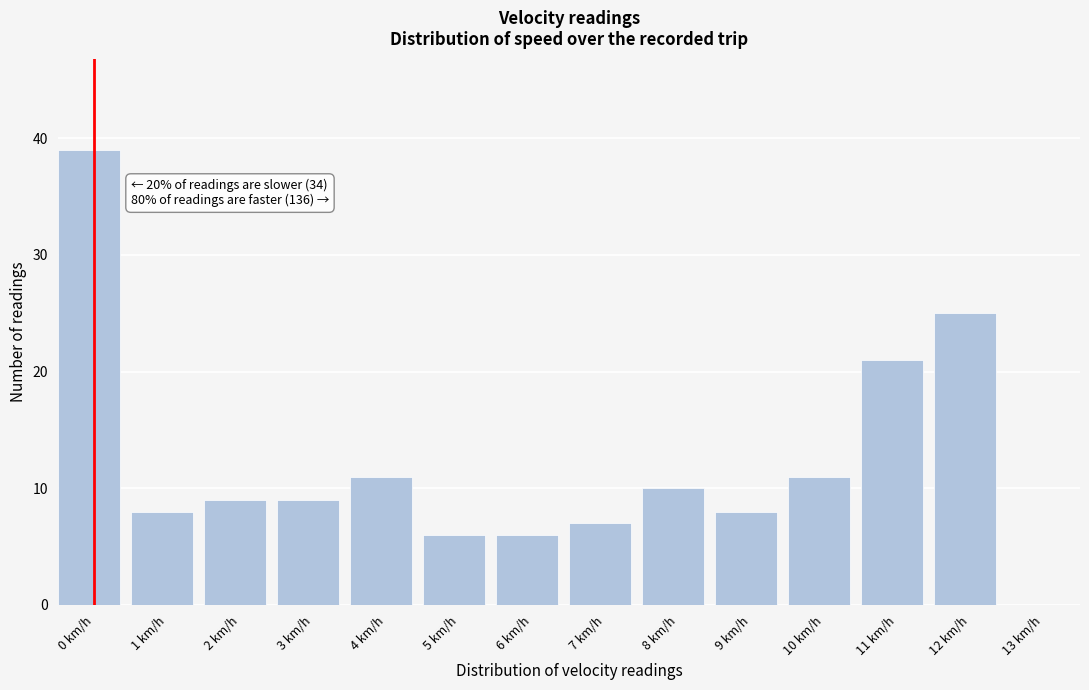

Reading left to right, what are all the values shown in this chart?

0 km/h=39	1 km/h=8	2 km/h=9	3 km/h=9	4 km/h=11	5 km/h=6	6 km/h=6	7 km/h=7	8 km/h=10	9 km/h=8	10 km/h=11	11 km/h=21	12 km/h=25	13 km/h=0